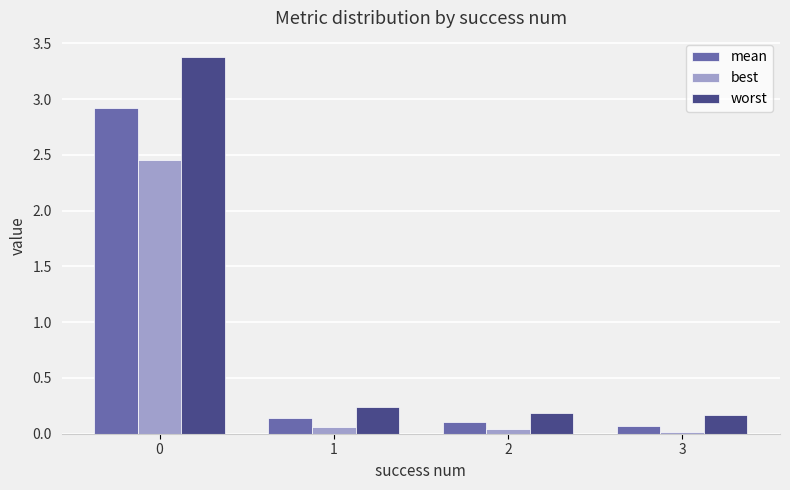

What are all the series names shown in the legend?

mean, best, worst